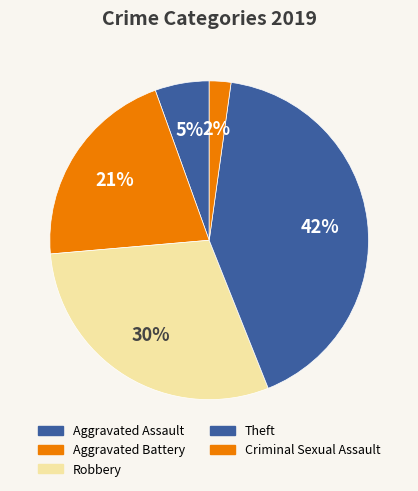

Approximately how many times larger is the value at Aggravated Battery compared to Aggravated Assault?

3.8